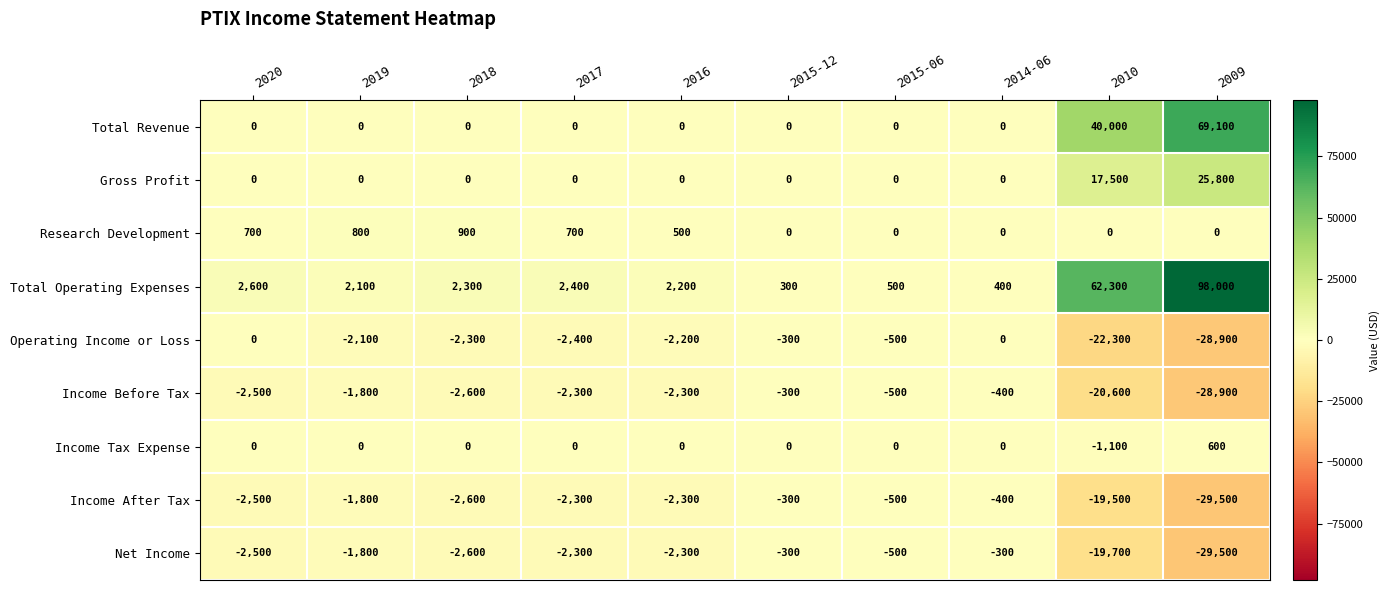

What is the total value across all series at 2009?

76700